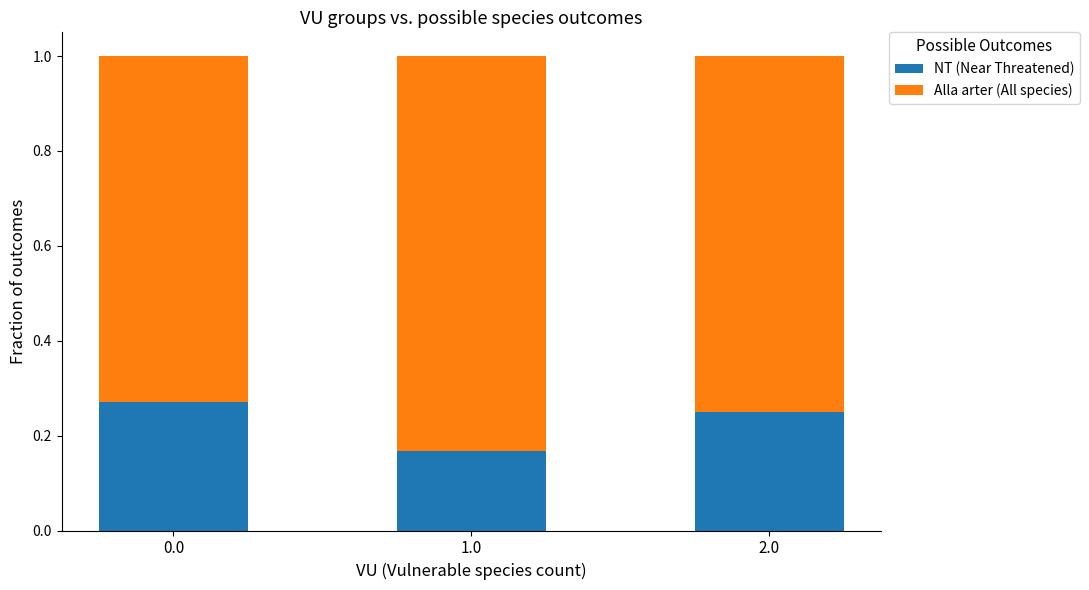

How many NT (Near Threatened) values are between 0 and 1?

3